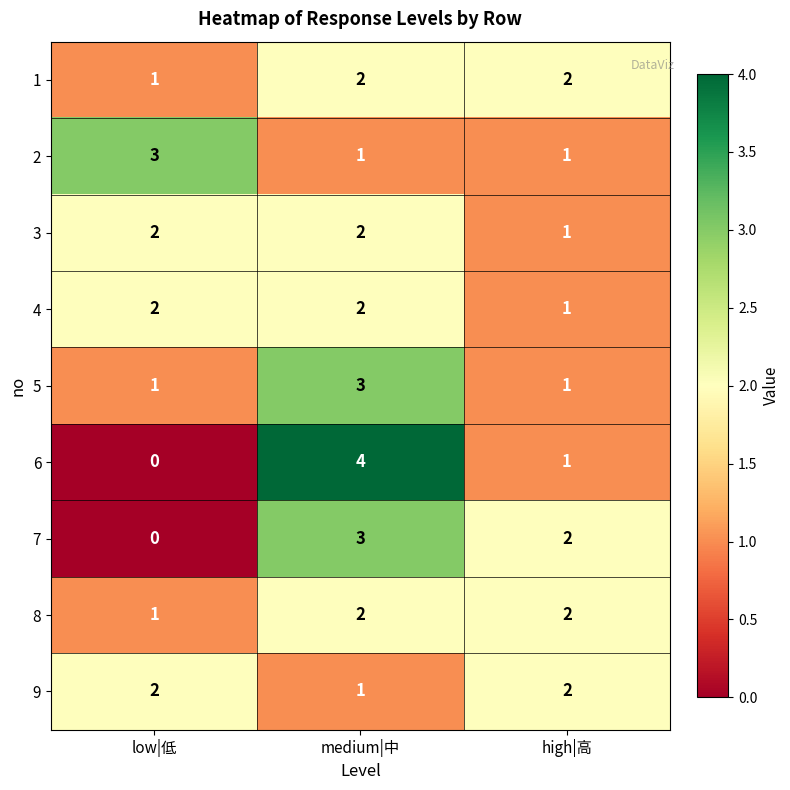

Reading left to right, extract all data points from this chart.

1: low|低=1	medium|中=2	high|高=2
2: low|低=3	medium|中=1	high|高=1
3: low|低=2	medium|中=2	high|高=1
4: low|低=2	medium|中=2	high|高=1
5: low|低=1	medium|中=3	high|高=1
6: low|低=0	medium|中=4	high|高=1
7: low|低=0	medium|中=3	high|高=2
8: low|低=1	medium|中=2	high|高=2
9: low|低=2	medium|中=1	high|高=2